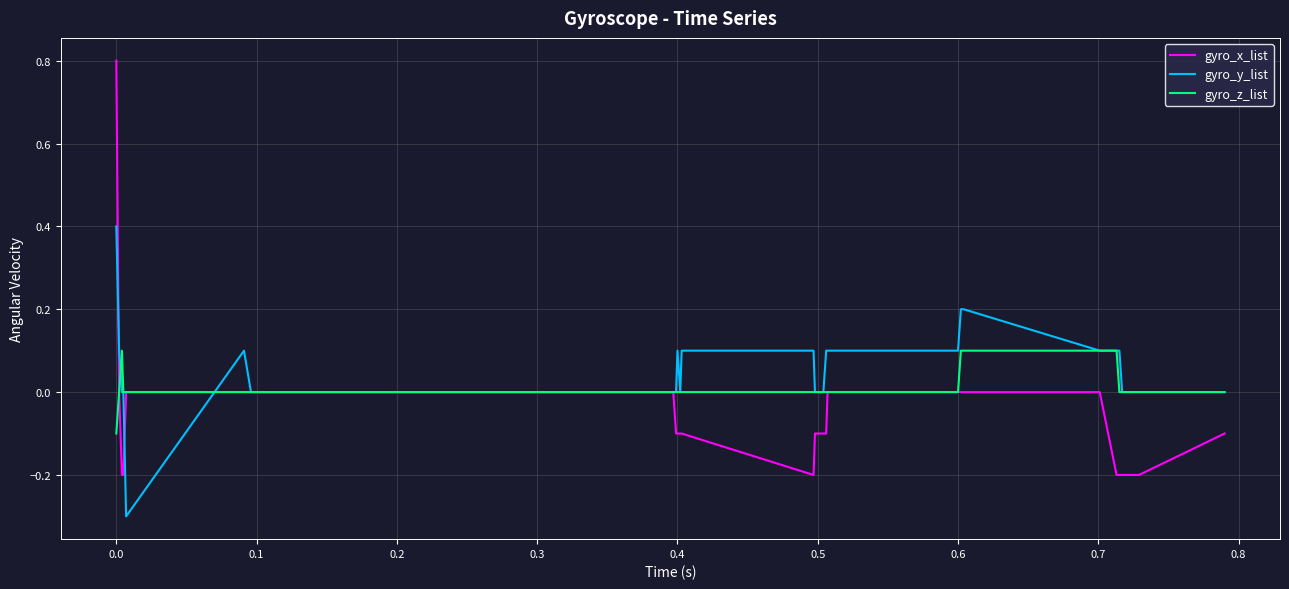

What is the maximum value for gyro_x_list?

0.8